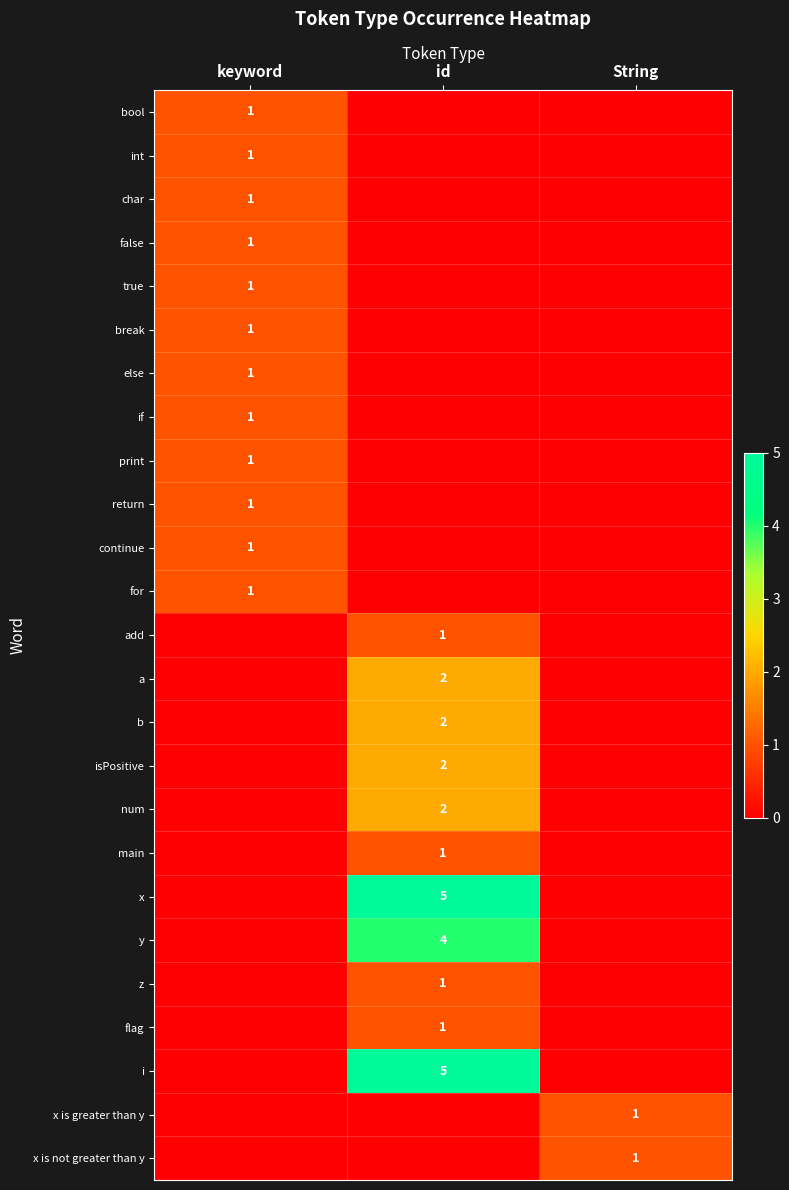

True or false: flag has a value of 2 at id.

False